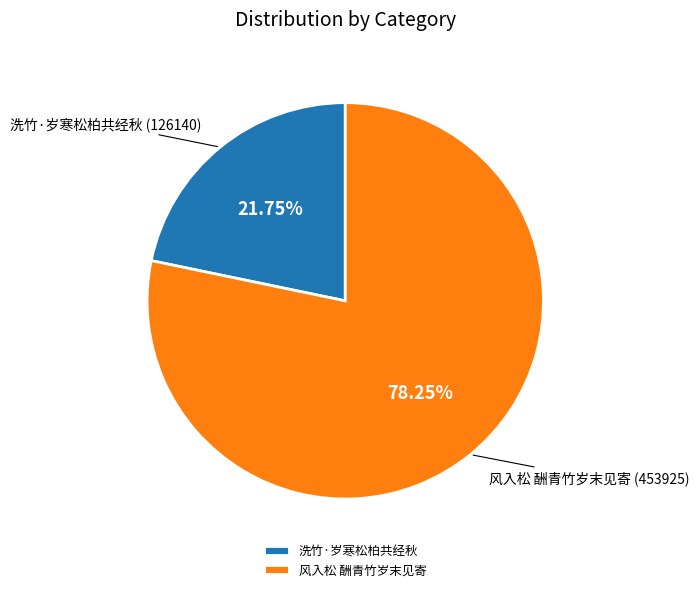

Which slice is the smallest?

洗竹·岁寒松柏共经秋